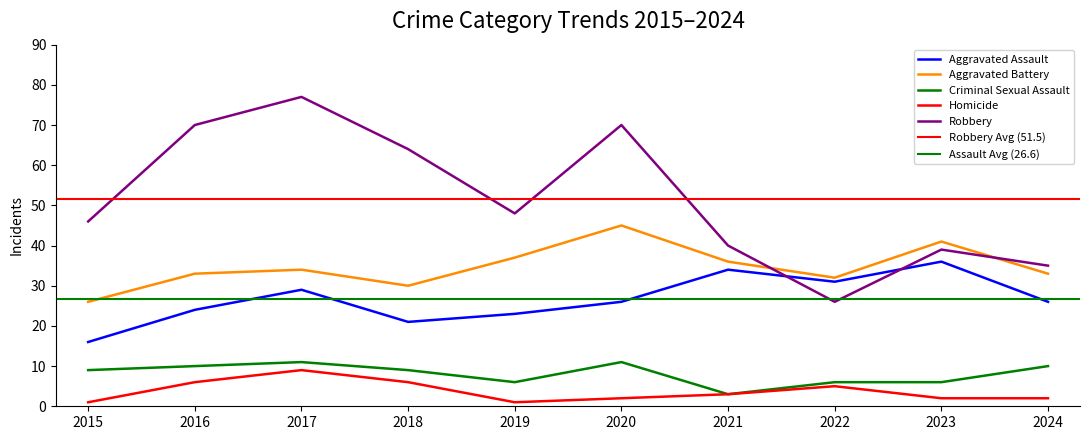

True or false: Aggravated Battery and Criminal Sexual Assault intersect in this chart.

False